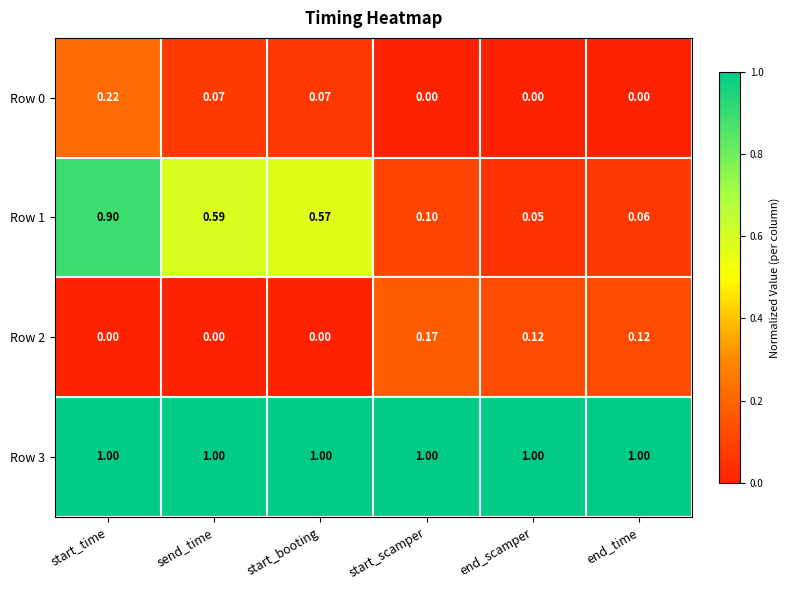

At how many categories does at least one series exceed 0?

6